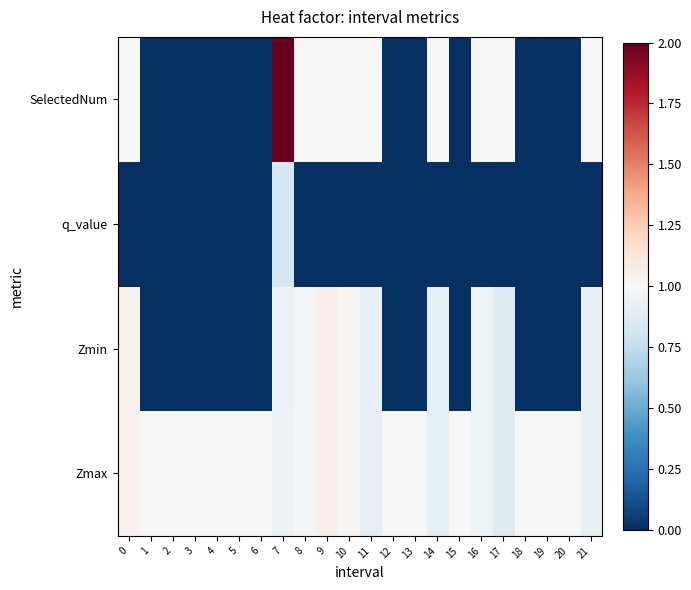

Reading left to right, what are all the values shown in this chart?

Zmax: 0=1.0	1=1.0	2=1.0	3=1.0	4=1.0	5=1.0	6=1.0	7=1.0	8=1.0	9=1.1	10=1.0	11=0.9	12=1.0	13=1.0	14=0.9	15=1.0	16=1.0	17=0.9	18=1.0	19=1.0	20=1.0	21=0.9
Zmin: 0=1.0	1=0.0	2=0.0	3=0.0	4=0.0	5=0.0	6=0.0	7=0.9	8=1.0	9=1.1	10=1.0	11=0.9	12=0.0	13=0.0	14=0.9	15=0.0	16=1.0	17=0.9	18=0.0	19=0.0	20=0.0	21=0.9
q_value: 0=-0.0	1=0.0	2=0.0	3=0.0	4=0.0	5=0.0	6=0.0	7=0.8	8=-0.0	9=-0.0	10=-0.0	11=-0.0	12=0.0	13=0.0	14=-0.0	15=0.0	16=-0.0	17=-0.0	18=0.0	19=0.0	20=0.0	21=-0.0
SelectedNum: 0=1.0	1=0.0	2=0.0	3=0.0	4=0.0	5=0.0	6=0.0	7=2.0	8=1.0	9=1.0	10=1.0	11=1.0	12=0.0	13=0.0	14=1.0	15=0.0	16=1.0	17=1.0	18=0.0	19=0.0	20=0.0	21=1.0